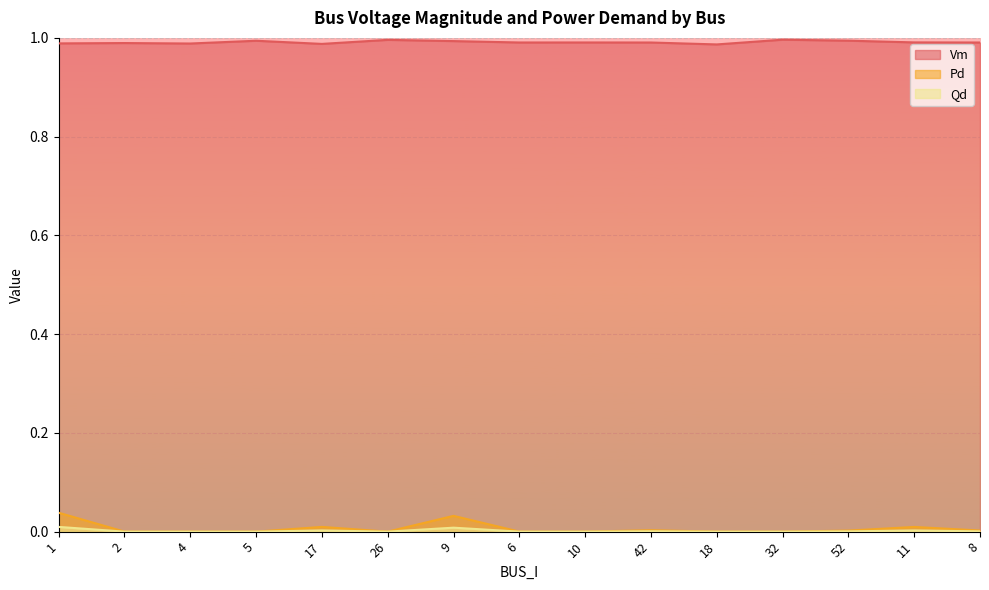

Between 52 and 11, which is larger?

52